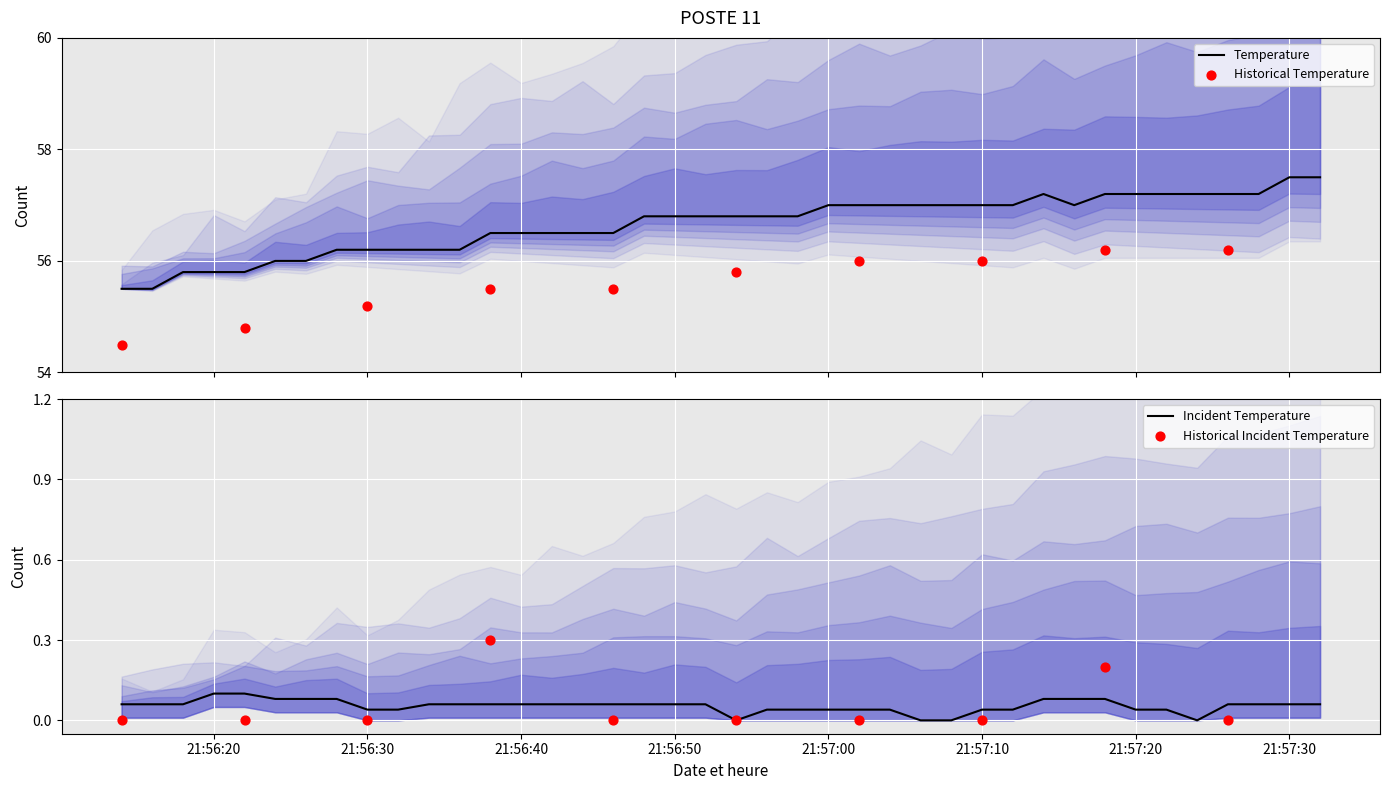

What is the minimum value for Temperature?

55.5